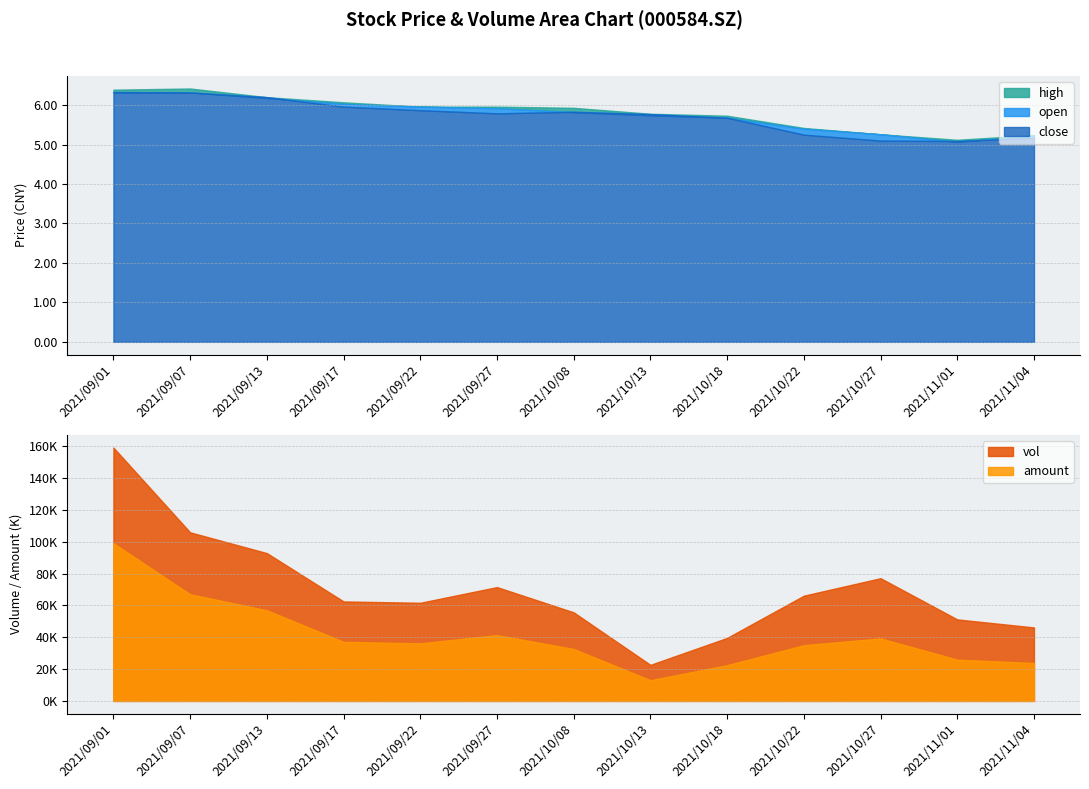

The high series shows 5.3 at 2021/10/27. True or false?

True